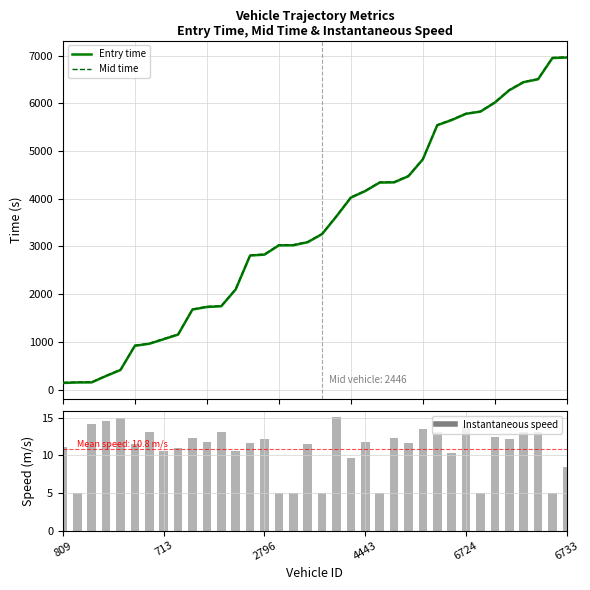

What is the difference between the maximum and second lowest values in the instspeed series?

10.1